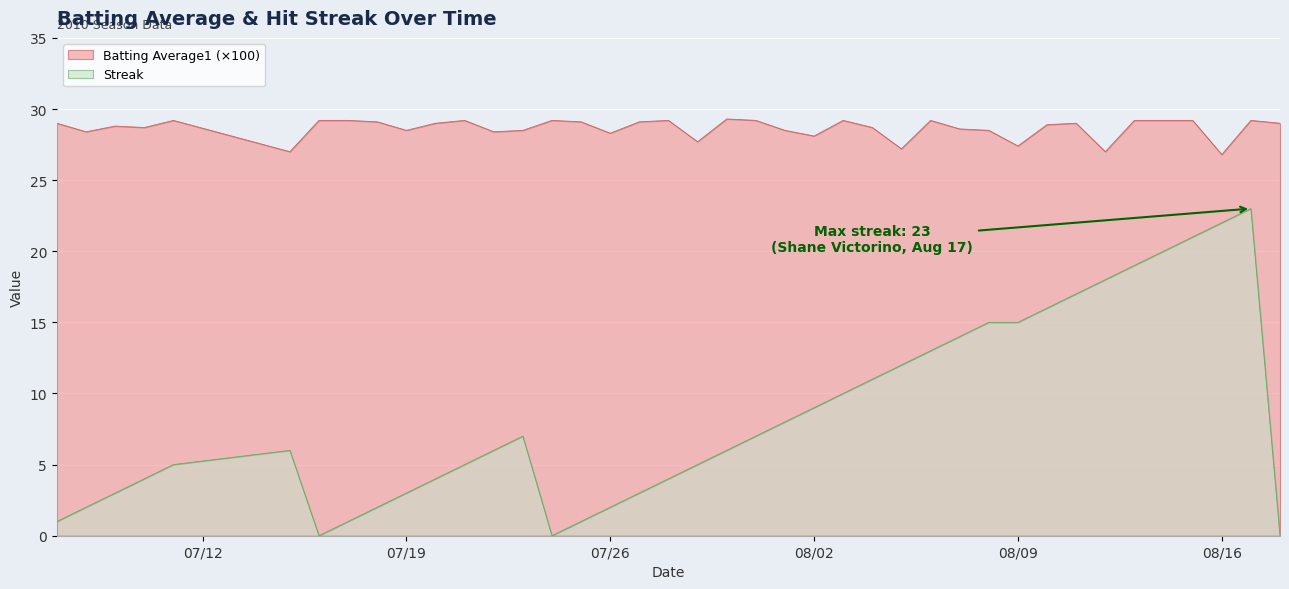

How many interior local valleys does the Batting Average1 series have?

12